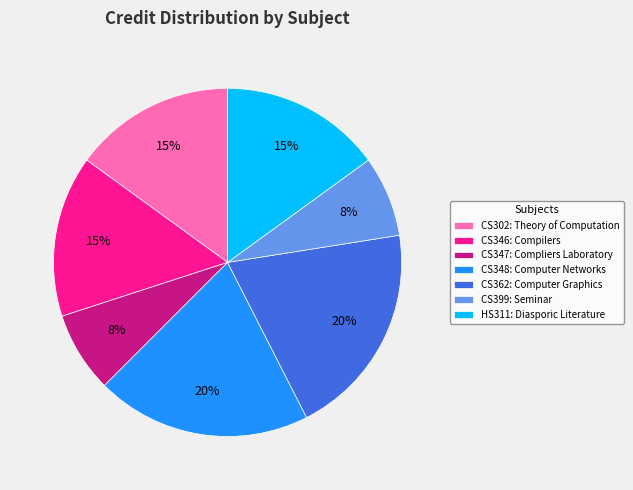

Is the sum of HS311 and CS362 greater than half?

No